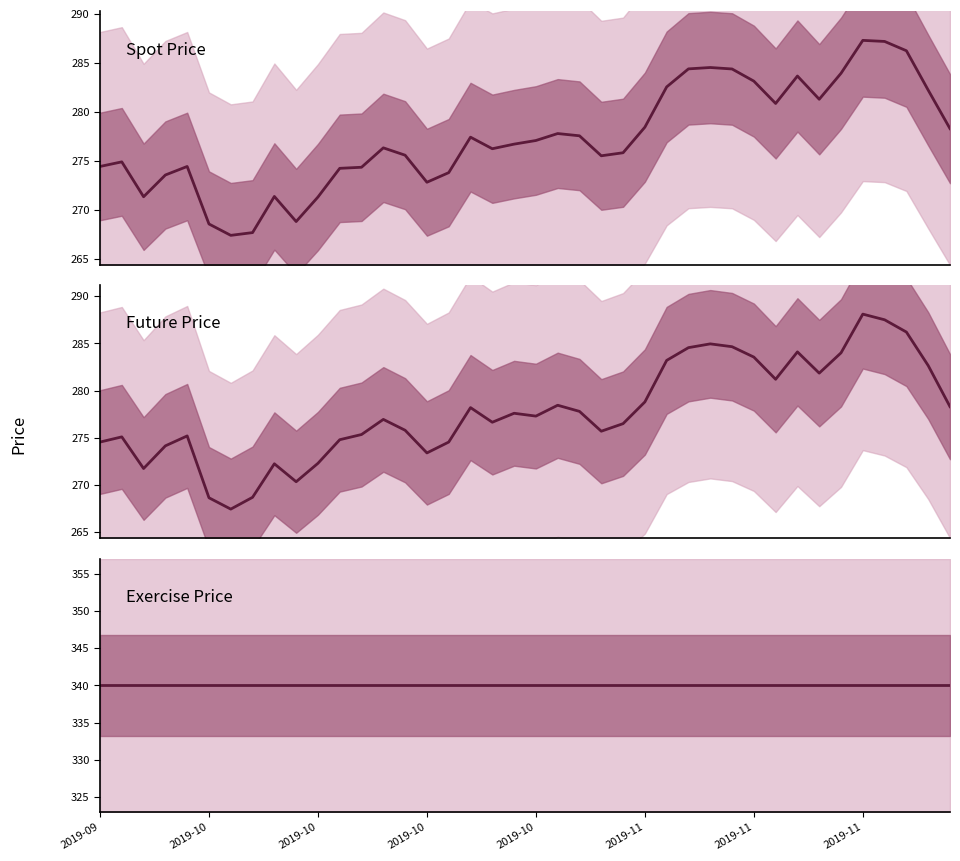

Is the value of Spot Price at 37 greater than the value of Exercise Price at 14?

No